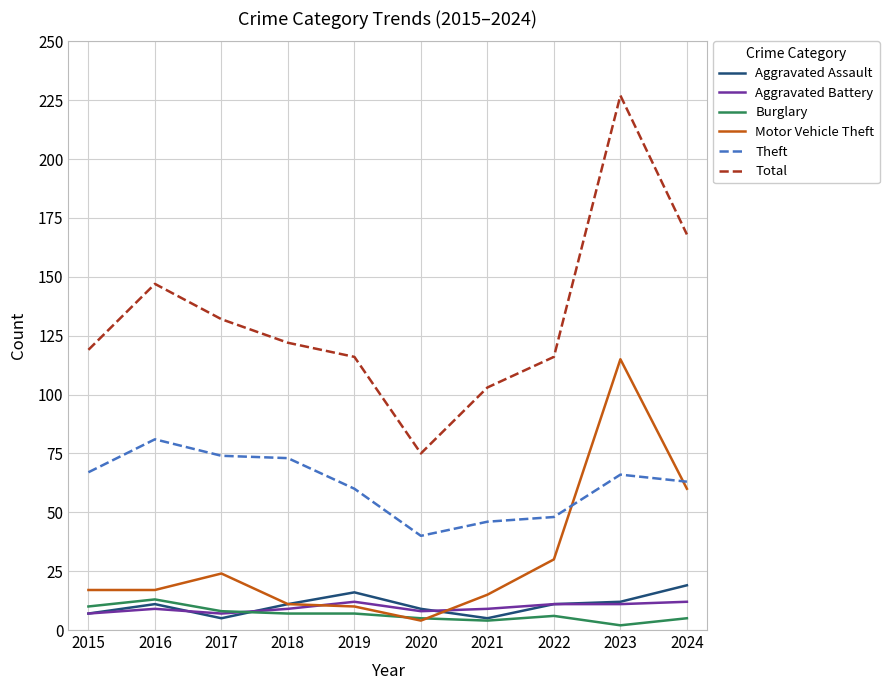

What is the greatest value displayed?

227